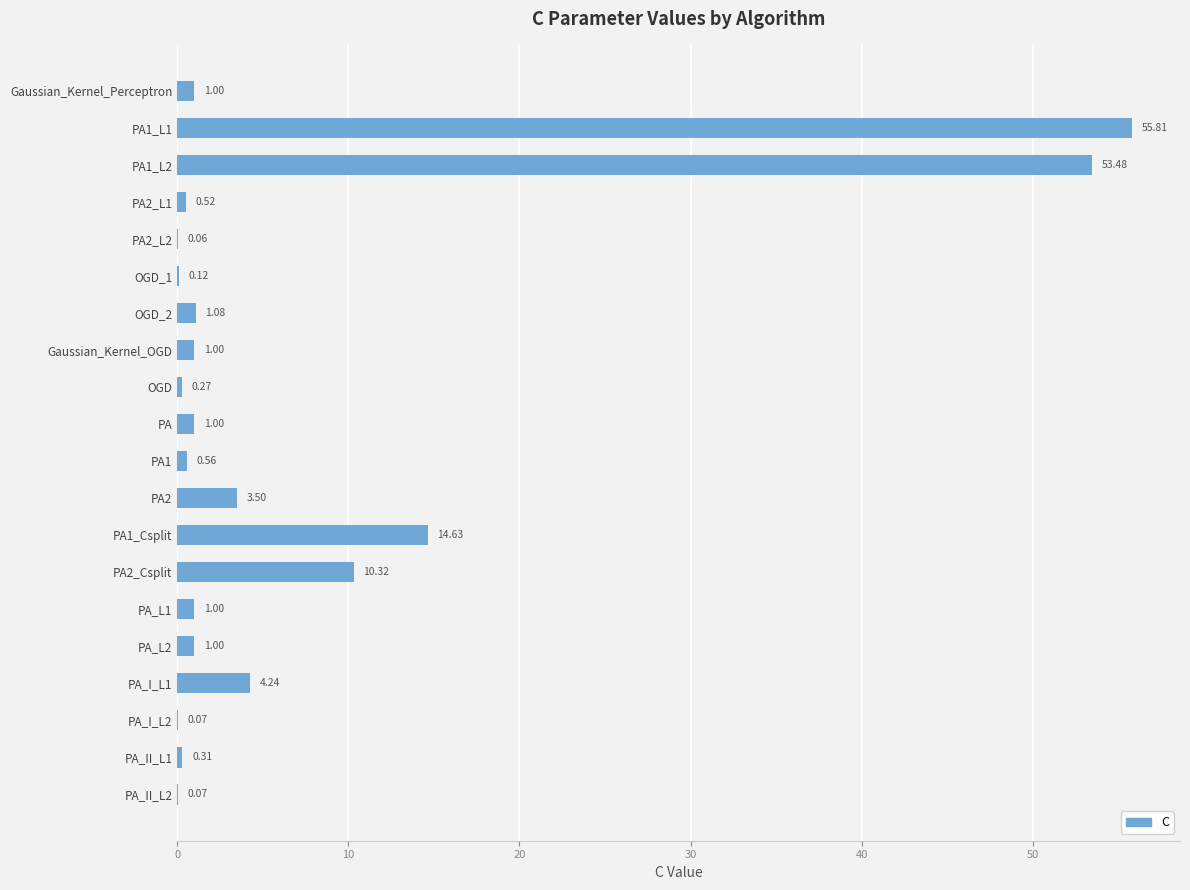

Which has a higher value, PA2_L2 or PA2?

PA2